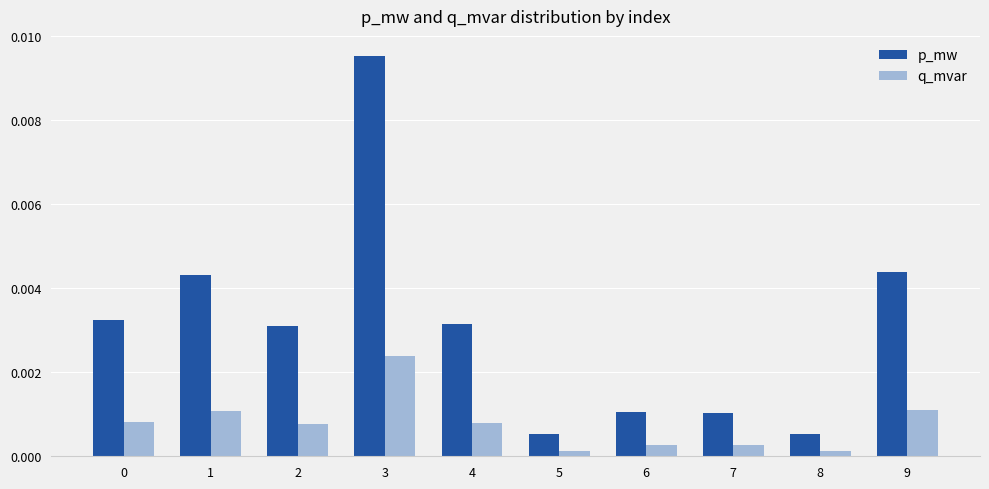

Rank the series by their maximum value, from lowest to highest.

q_mvar, p_mw